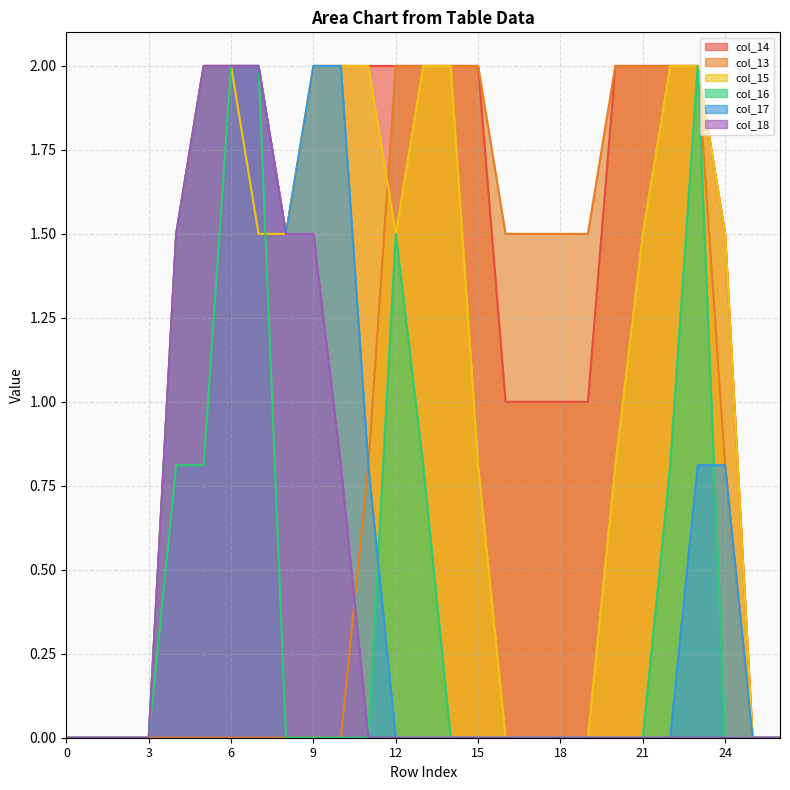

At 13, list the series in order from smallest to largest.

col_17, col_18, col_16, col_14, col_13, col_15